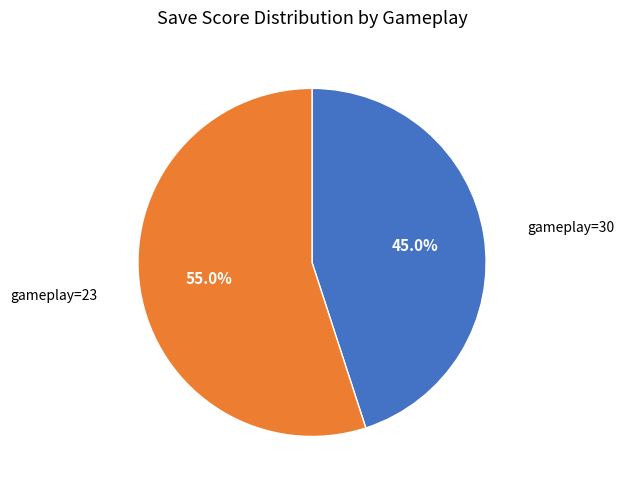

Is there any slice that represents more than half of the pie?

Yes